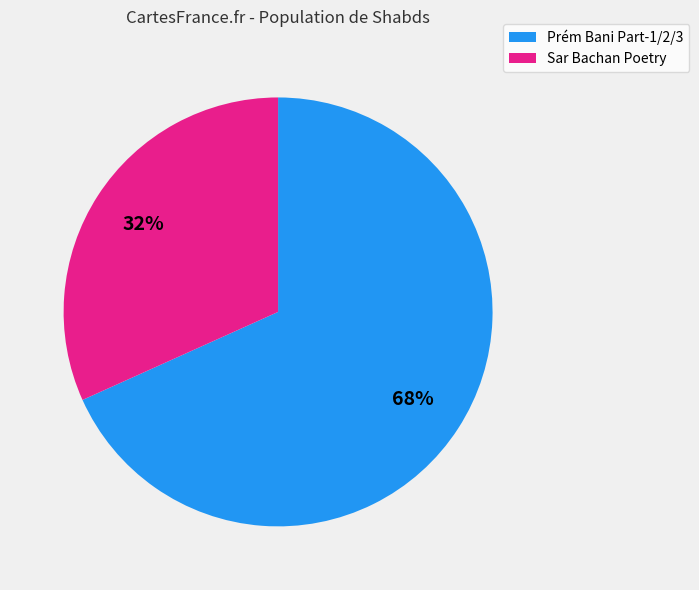

To the nearest percent, what is the average slice percentage?

50%